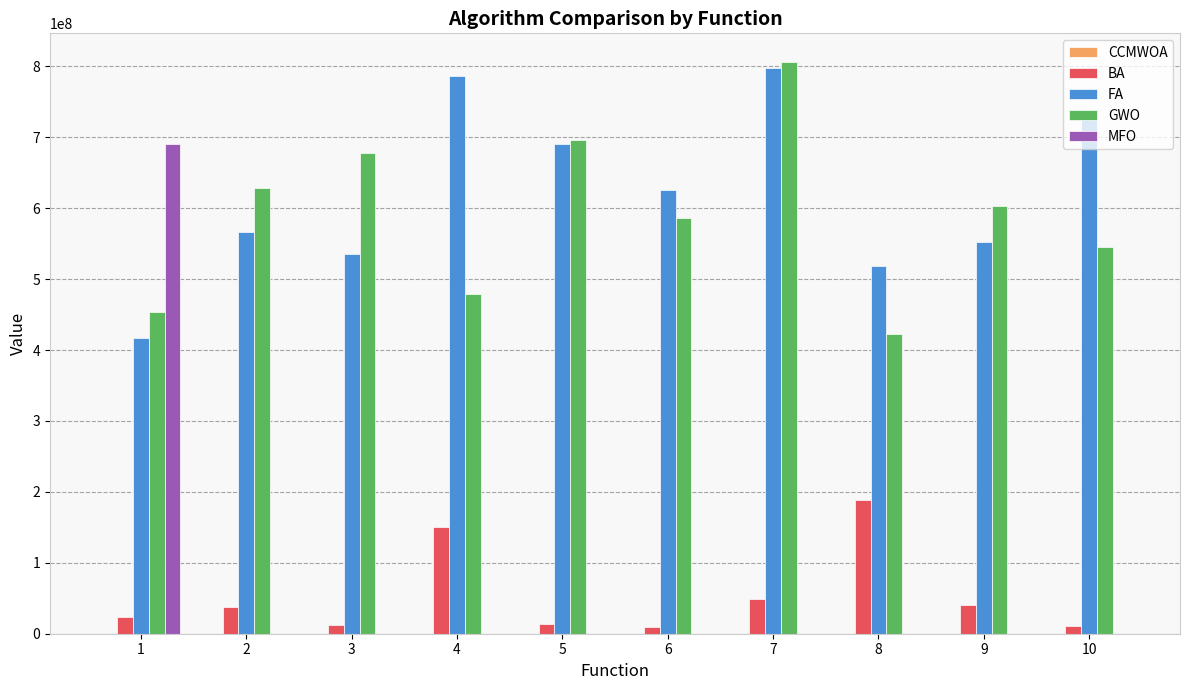

What is the approximate value of GWO at 6?

585778250.4